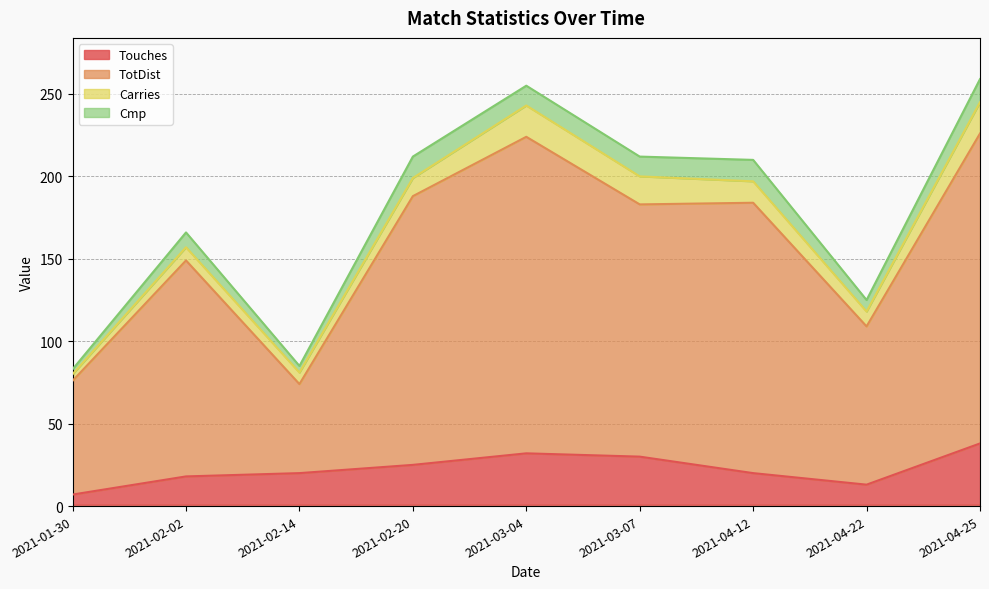

What is the total value across all series at 2021-02-02?

166